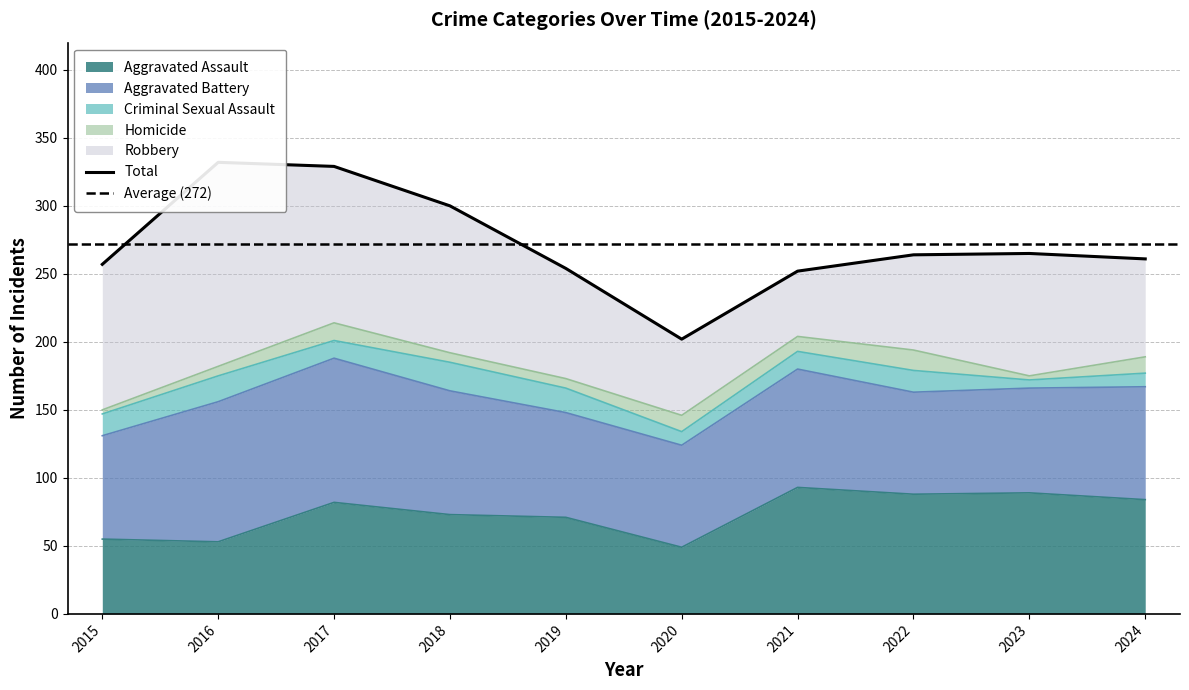

What is the difference between the maximum and minimum values in the Criminal Sexual Assault series?

15